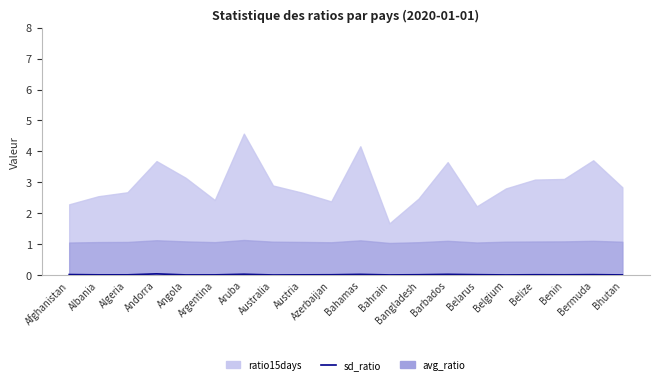

The value at Bahamas is 0.0. True or false?

False